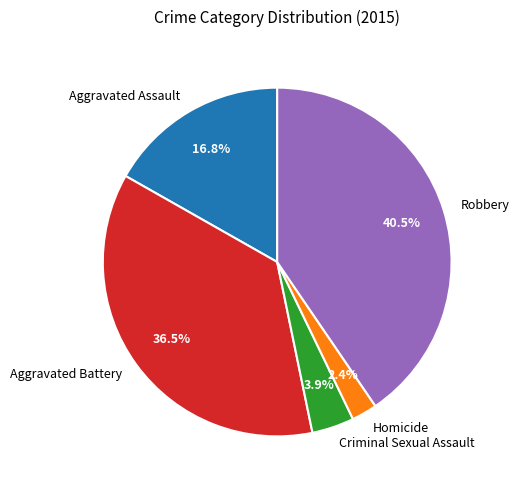

Which slice is the largest?

Robbery